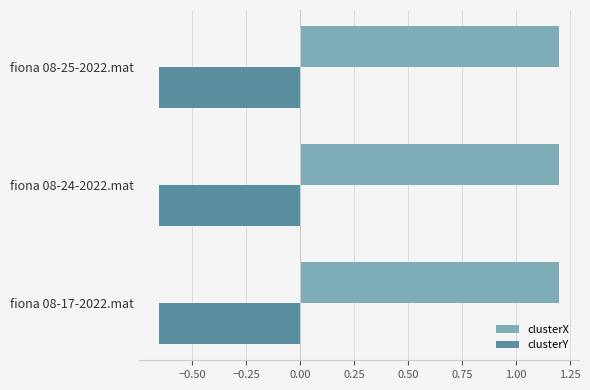

What is the sum of all clusterX values?

3.6